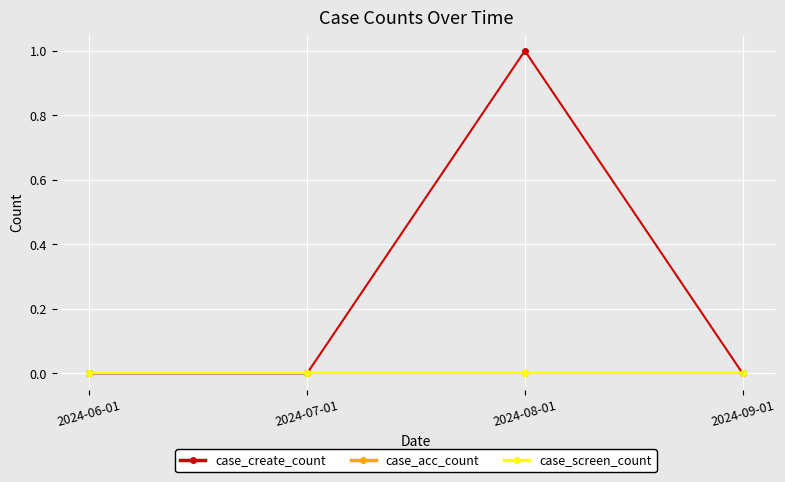

How many lines are shown in the chart?

3